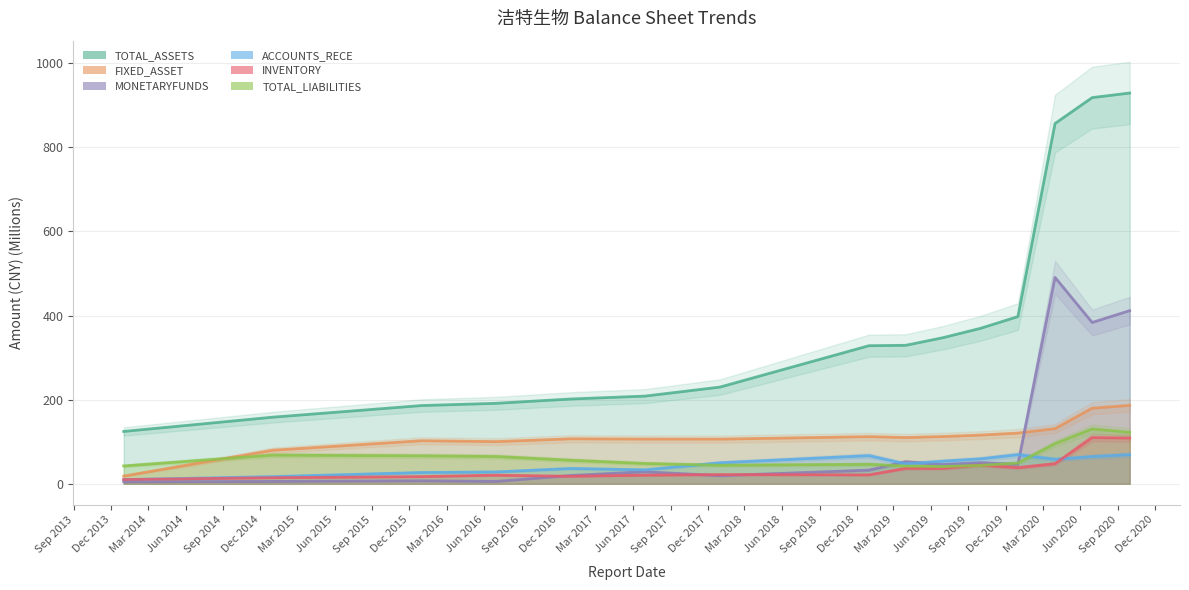

Between 2015-12-31 and 2019-06-30, which is larger?

2019-06-30